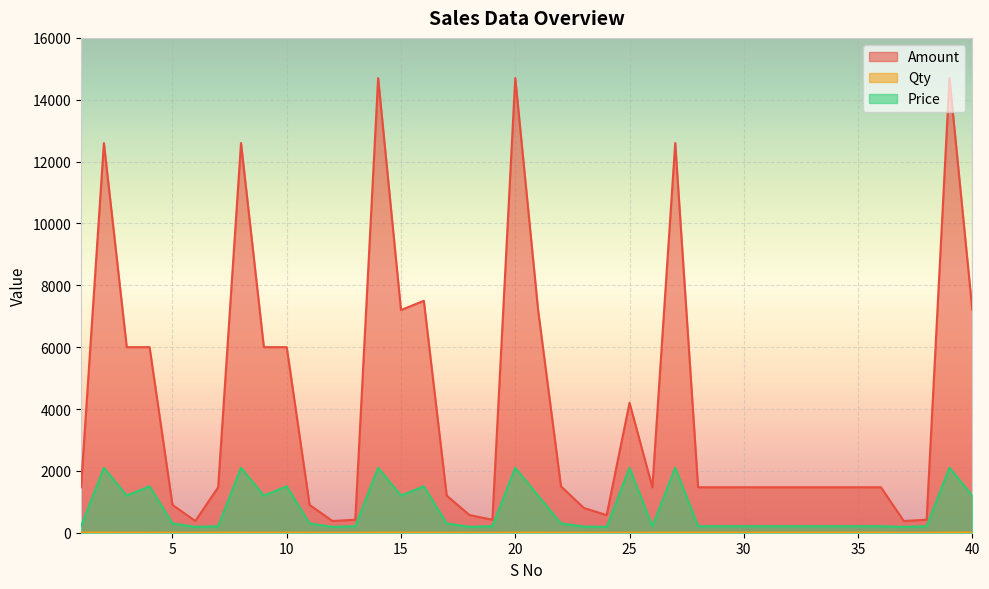

True or false: Amount and Price cross at least once.

False